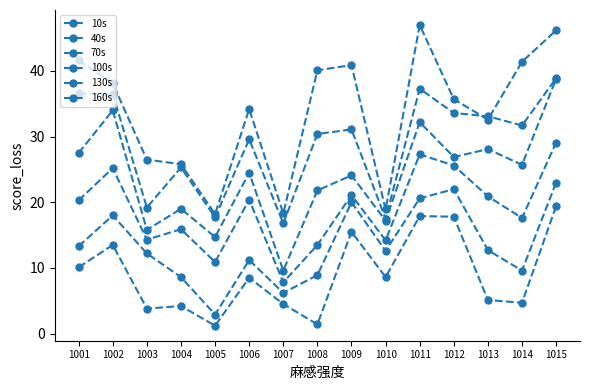

What is the highest value of the 160s series?

47.0